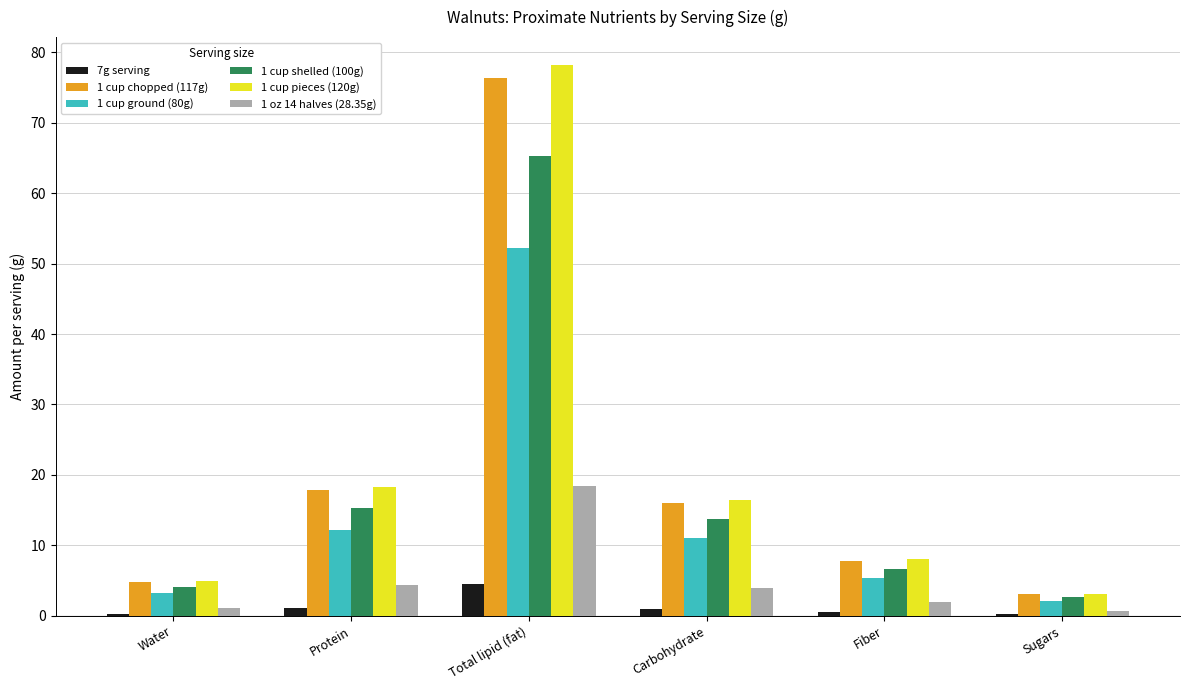

Which label corresponds to the largest value in the chart?

Total lipid (fat)